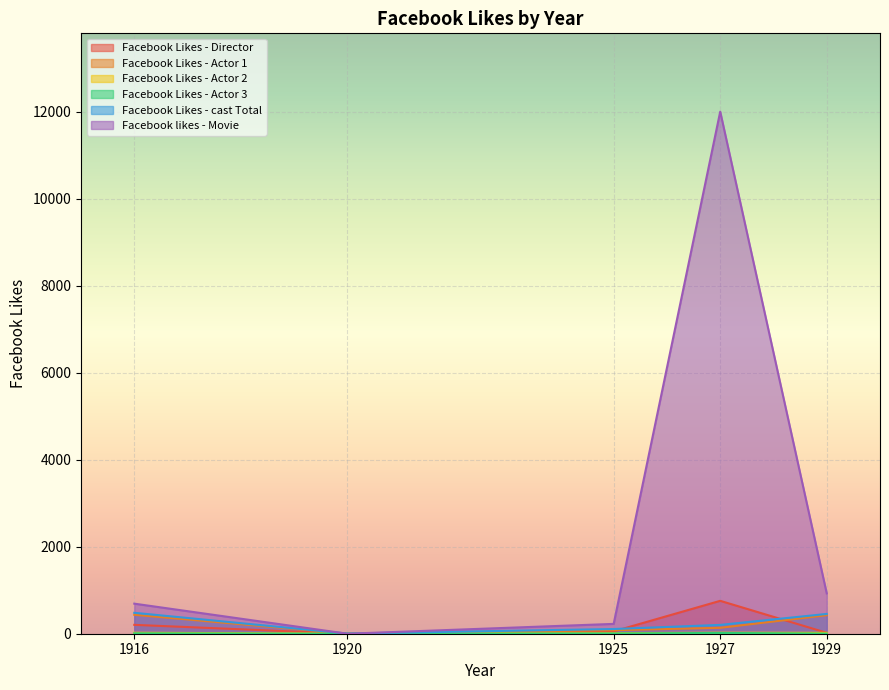

The value of Facebook Likes - Actor 2 at 1925 is 7. True or false?

False